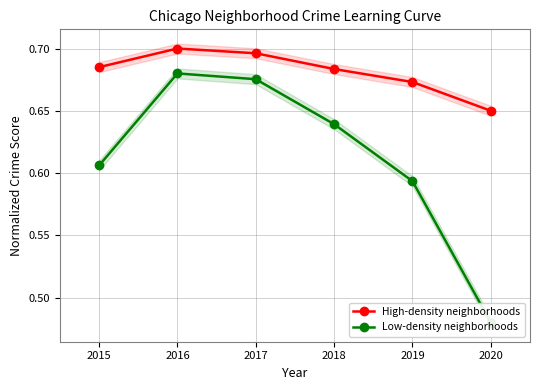

How many categories are shown in the chart?

6